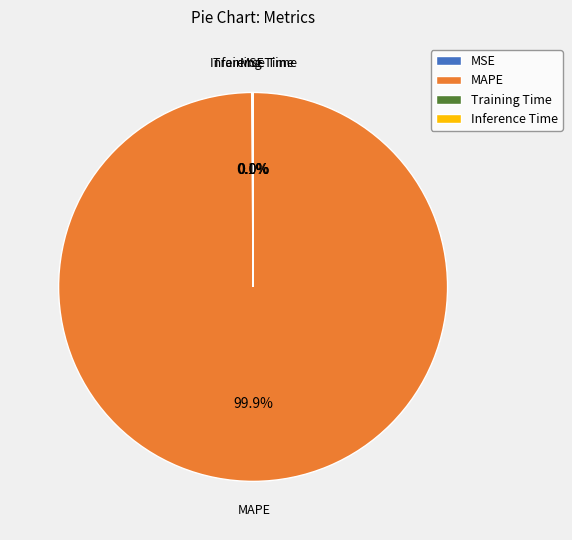

To the nearest percent, what is the average slice percentage?

25%